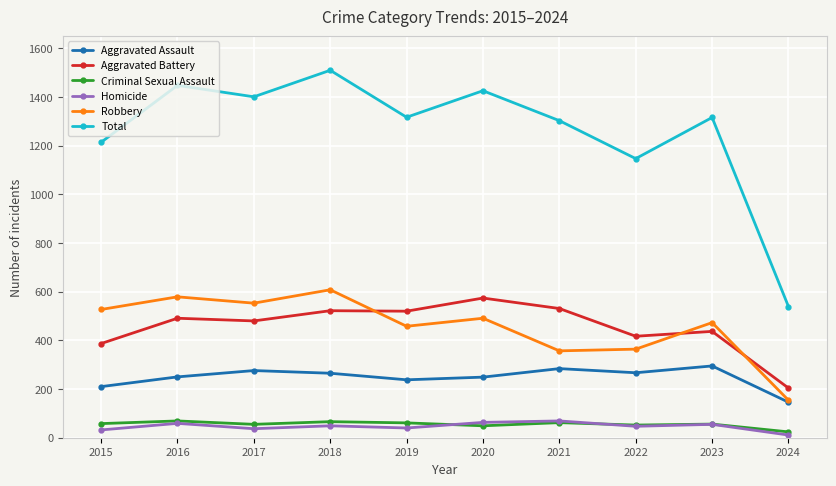

What is the value of the Robbery point at the 9th from the left?

473